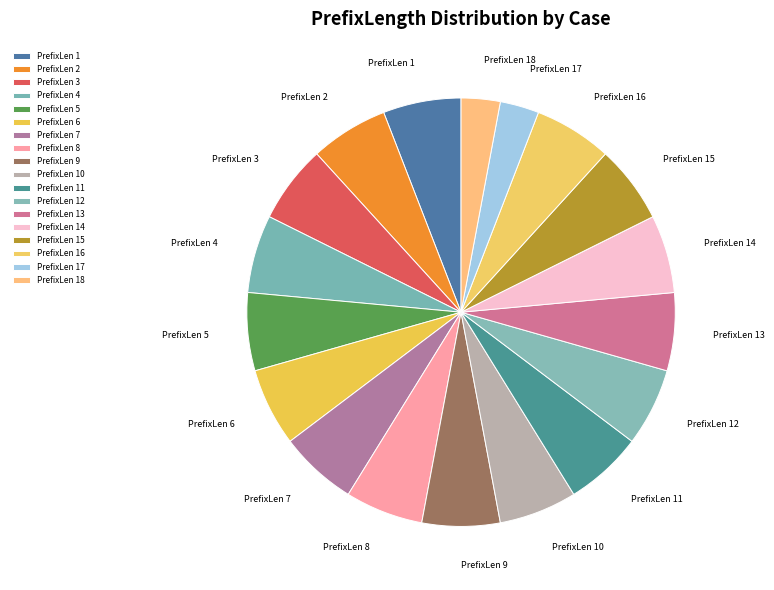

What is the ratio of the value at PrefixLen 13 to the value at PrefixLen 2?

1.0